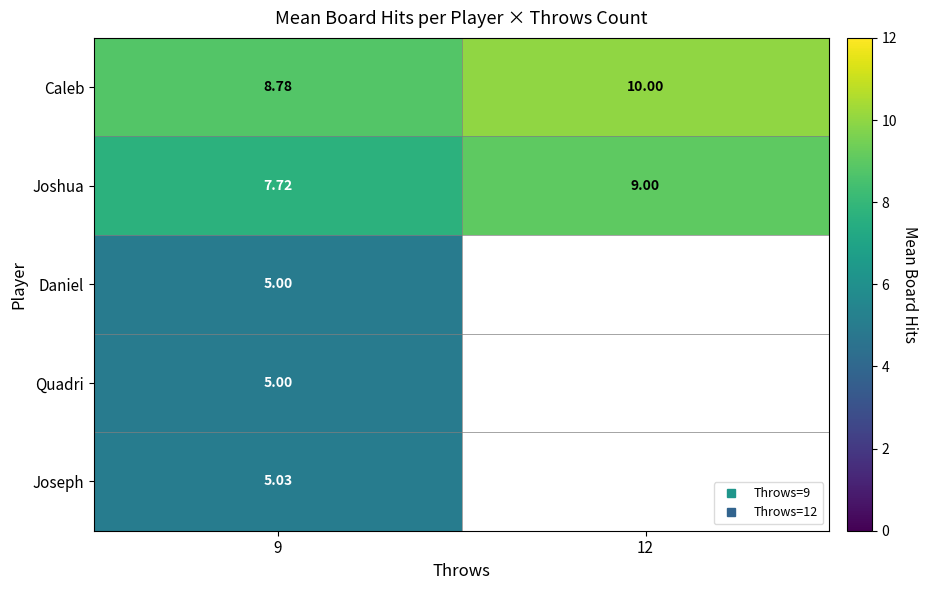

Is it true that Daniel equals 6.8 at 9?

False